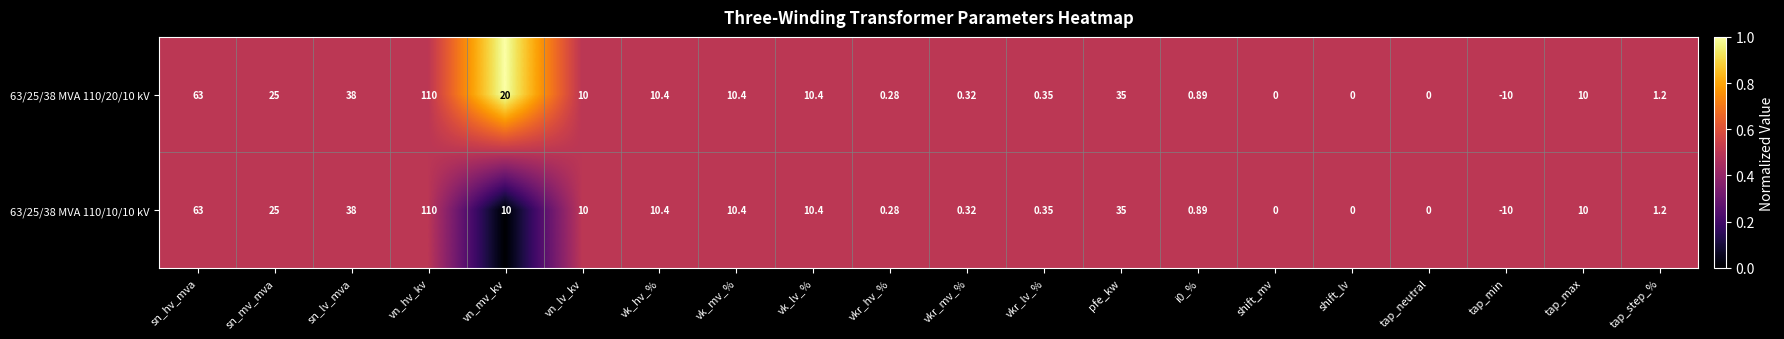

Where does the 63/25/38 MVA 110/10/10 kV series first go above 10?

sn_hv_mva